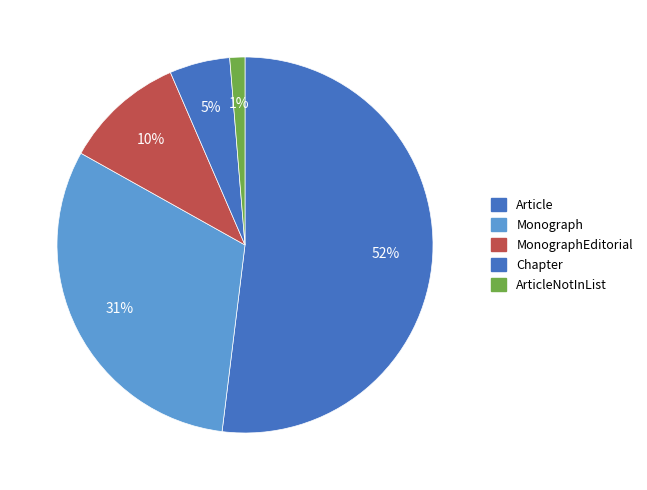

How many segments does this pie chart have?

5